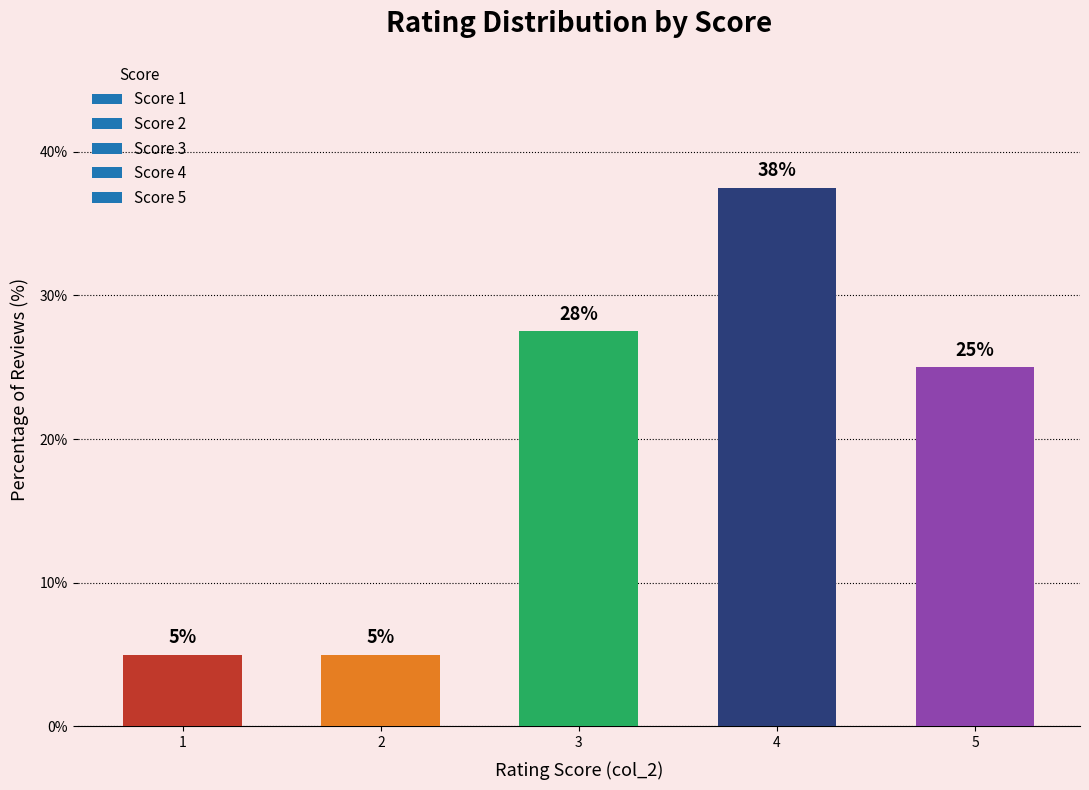

Between 3 and 2, which is larger?

3